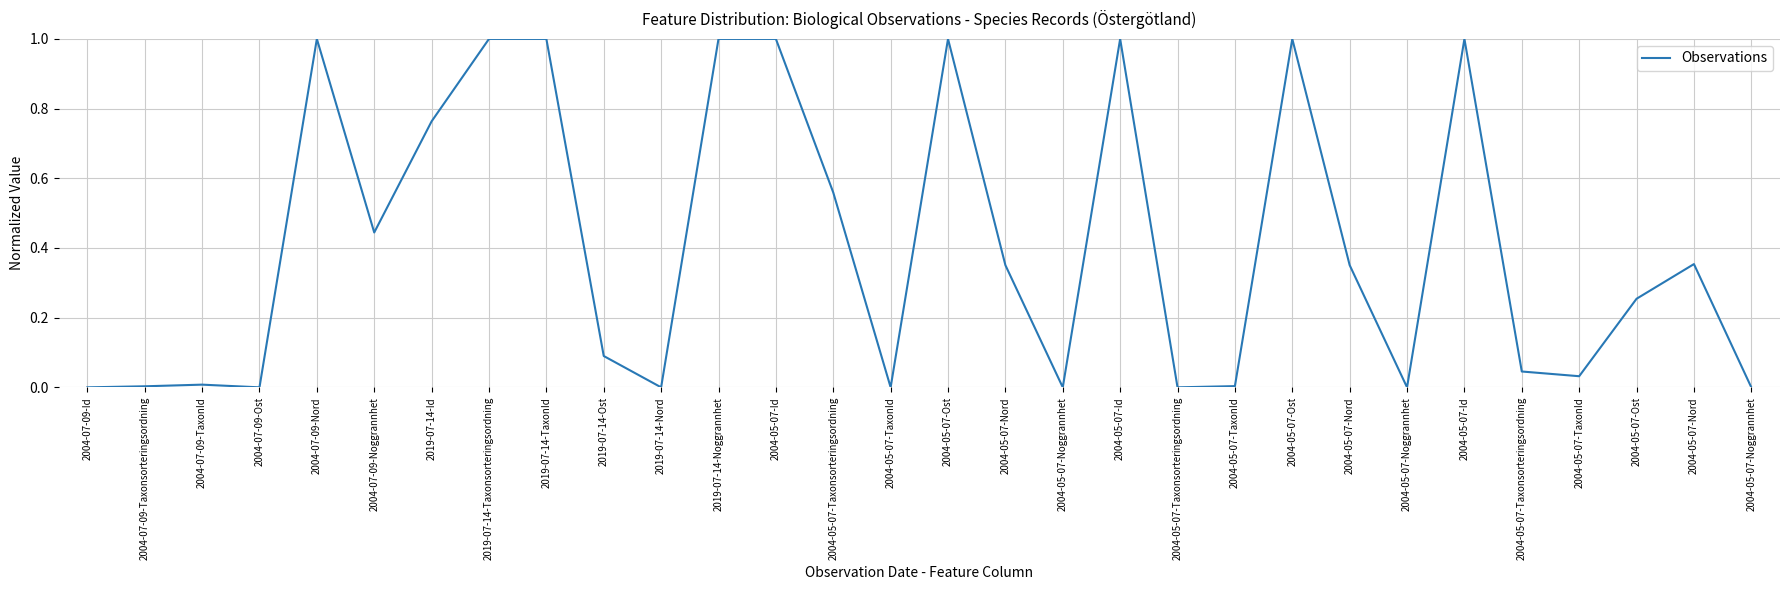

How many lines are shown in the chart?

1